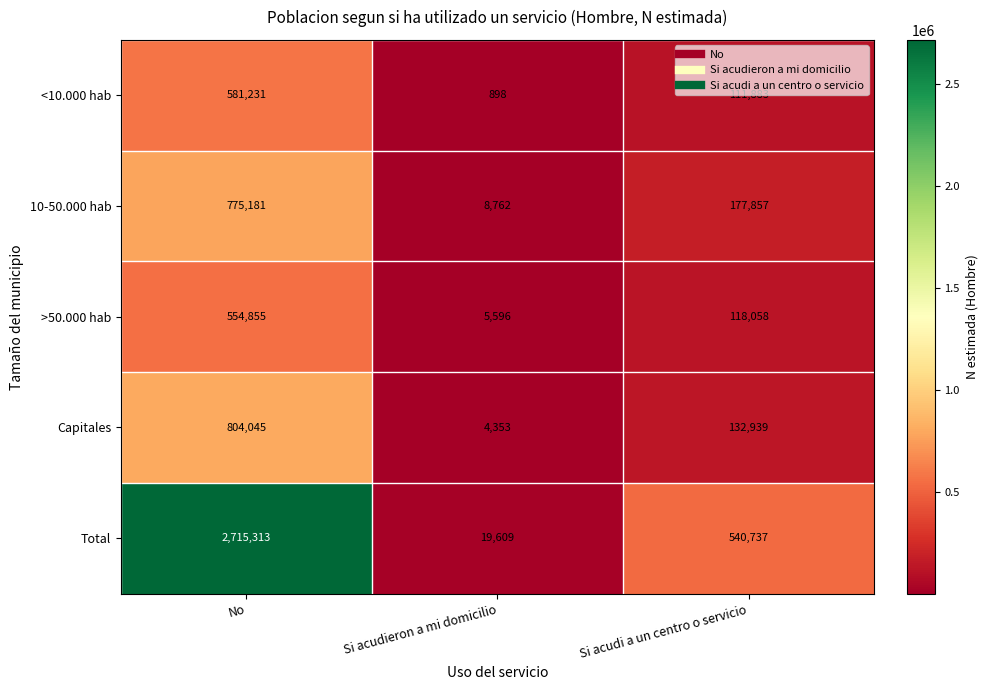

Between Si acudieron a mi domicilio and Si acudi a un centro o servicio, which series saw the biggest shift?

Total